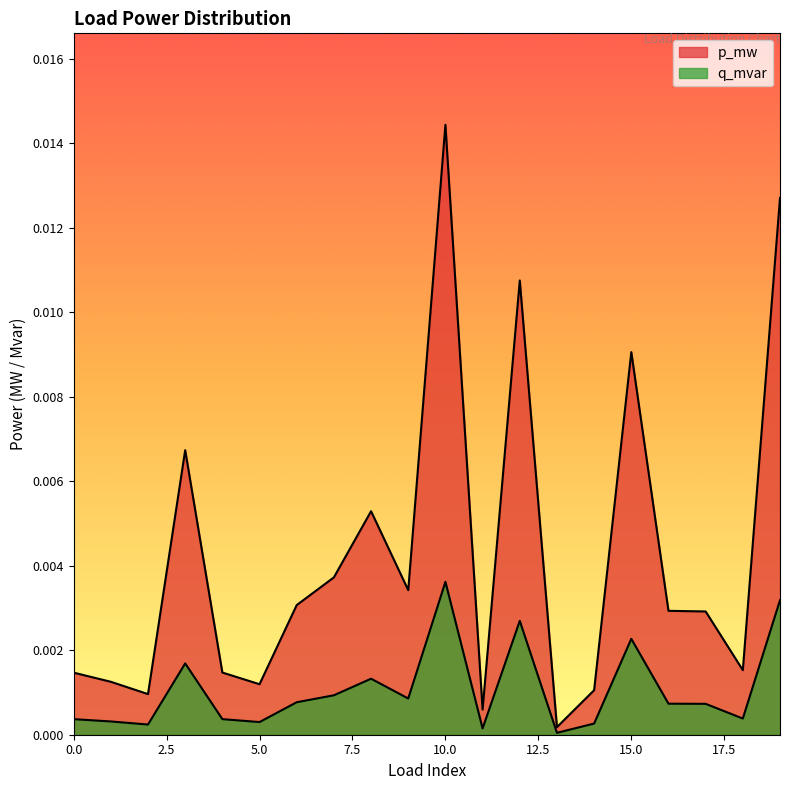

Rank the categories by q_mvar value from lowest to highest.

13, 11, 2, 14, 5, 1, 0, 4, 18, 17, 16, 6, 9, 7, 8, 3, 15, 12, 19, 10